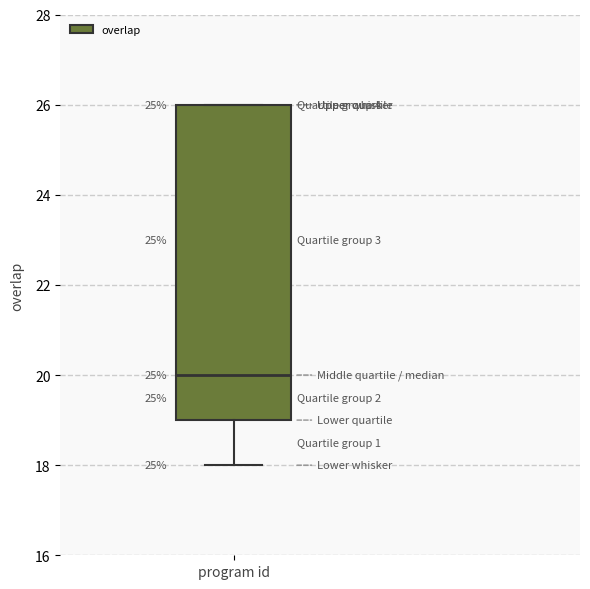

Read this box plot against the y-axis: the position of the median line, the range covered by the box, and the ends of both whiskers. The values are not printed on the chart, so give them approximately, as read against the axis.

median 20, box 19 to 26, whiskers 18 to 26